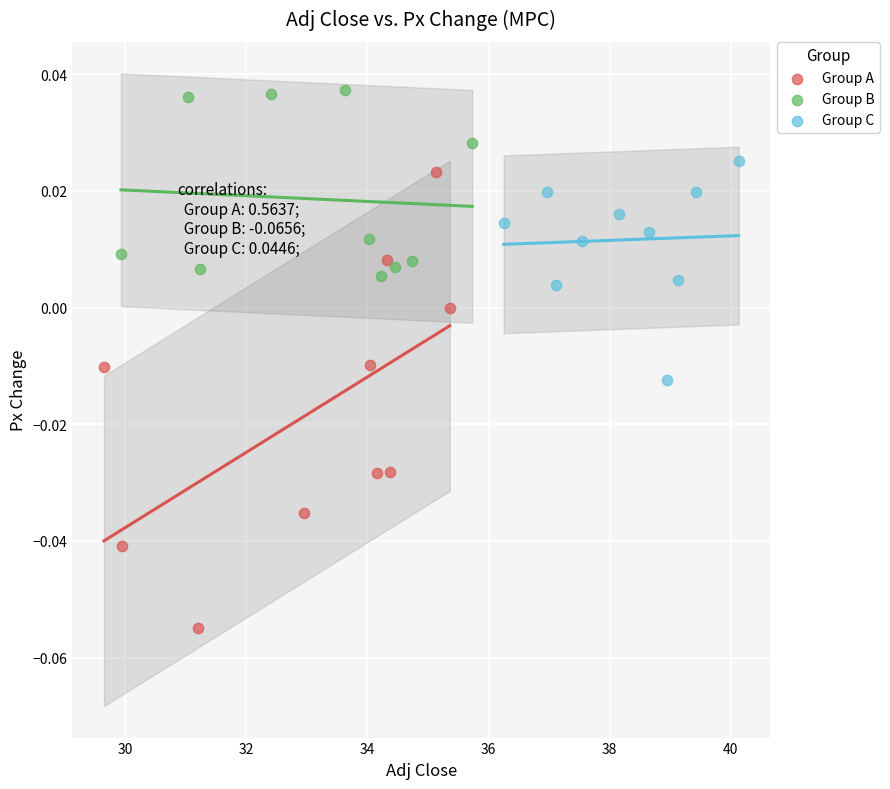

Which series reaches the maximum Y coordinate?

Group B